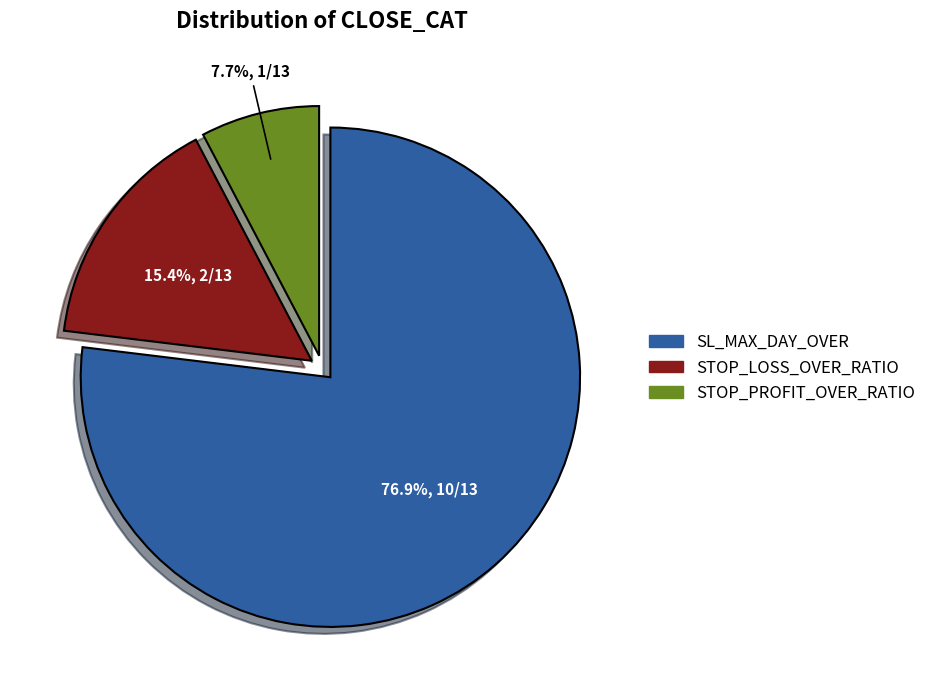

Which slice is the largest?

SL_MAX_DAY_OVER